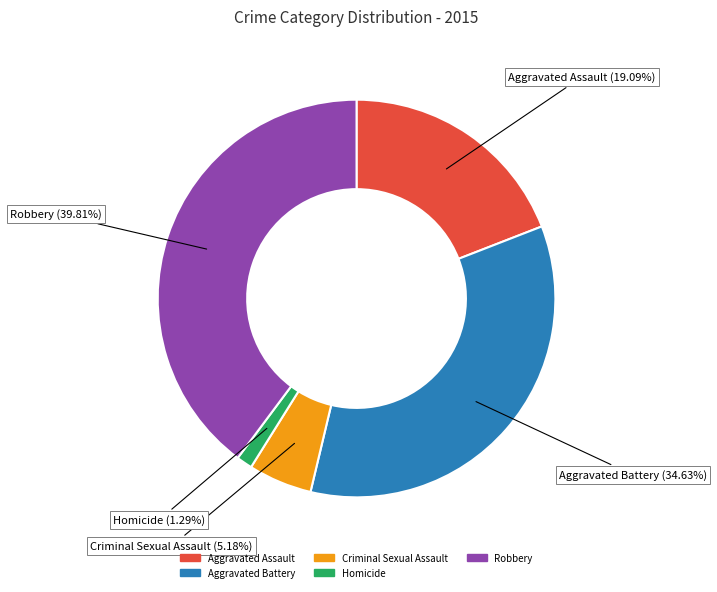

Combined, do Aggravated Battery and Robbery account for over 50%?

Yes